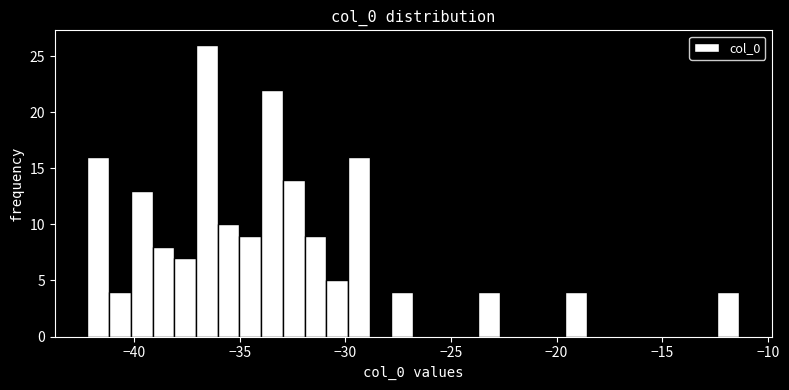

Around what value on the x-axis is the tallest bar? Give the approximate position of its centre, as read against the axis.

-36.5